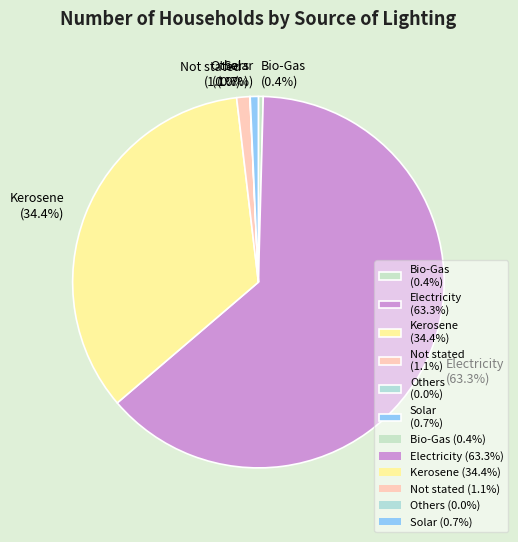

Is it true that Electricity is 63% of the pie?

True